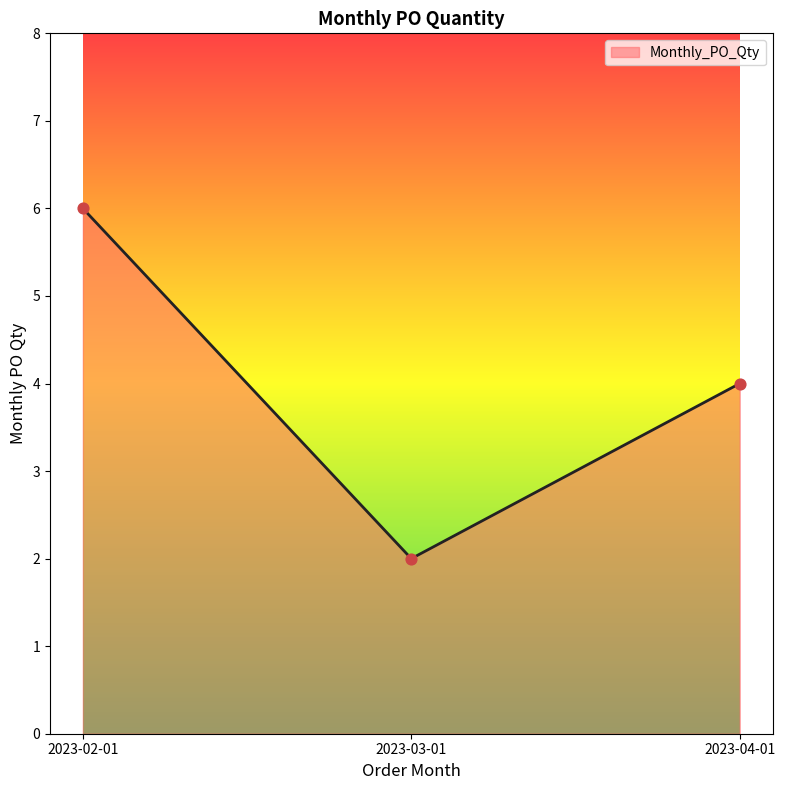

Which has a higher value, 2023-04-01 or 2023-03-01?

2023-04-01